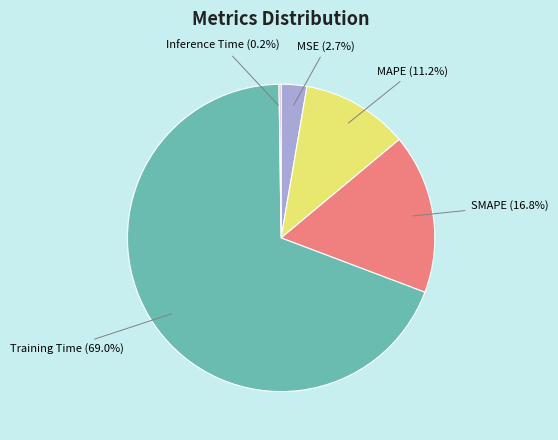

Does any single category account for the majority?

Yes